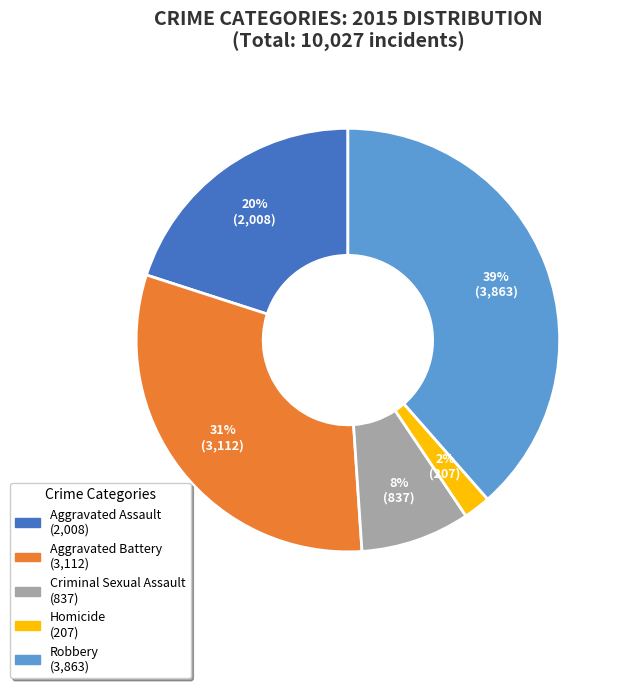

To the nearest percent, what is the combined percentage of Aggravated Assault and Robbery?

59%